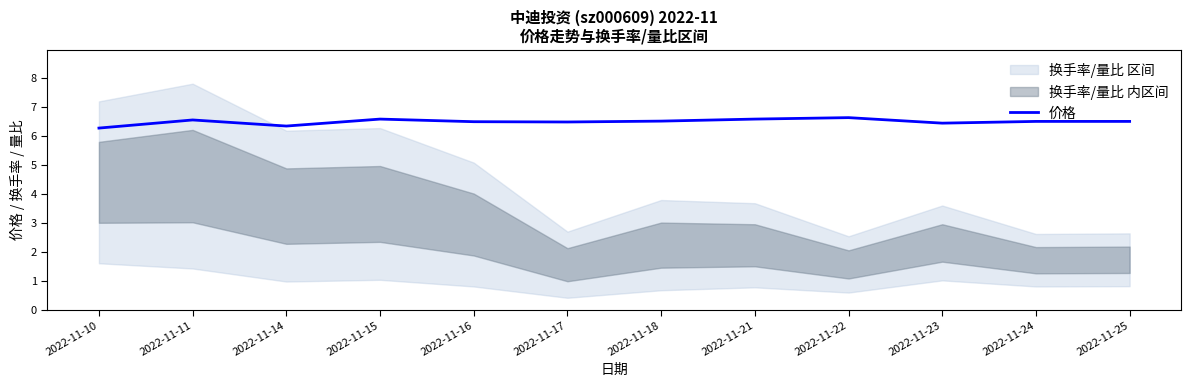

What is the sum of all values?

77.8